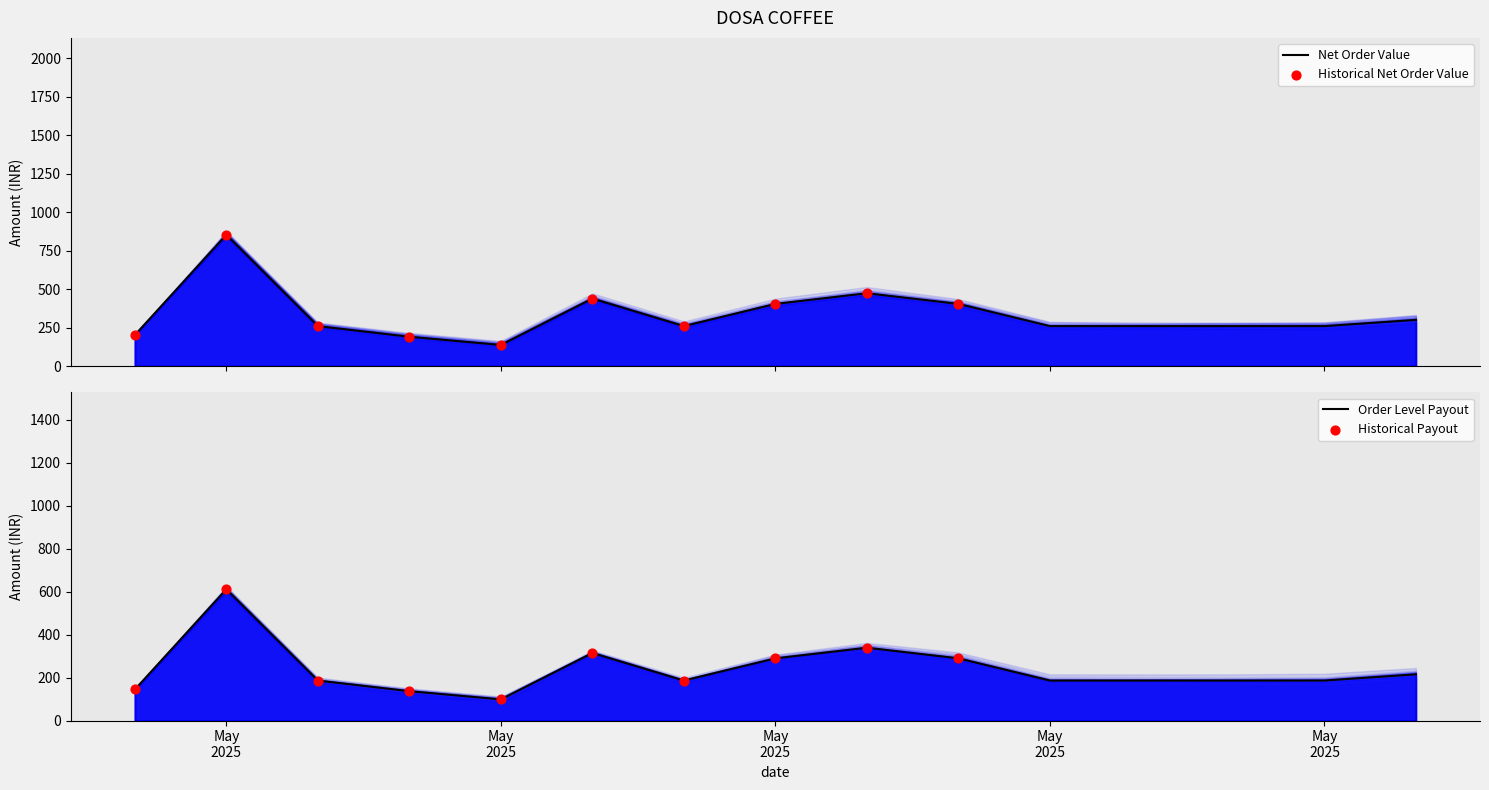

Which series contains the highest Y value?

Net order value